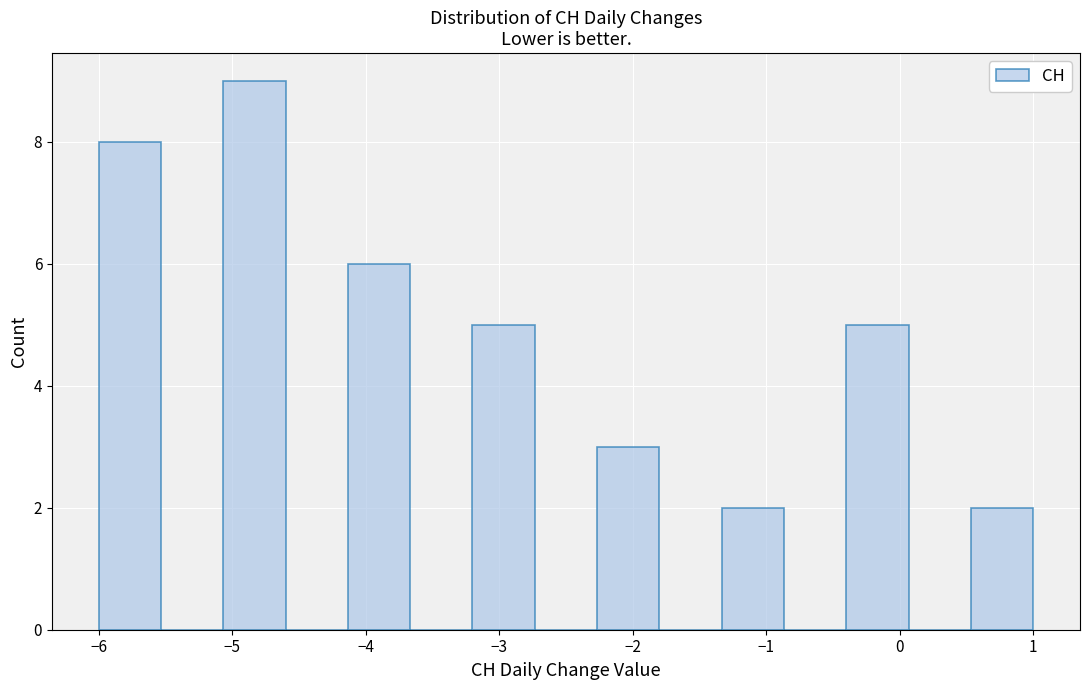

Over which range of the x-axis is the bar tallest?

-5.1 to -4.6